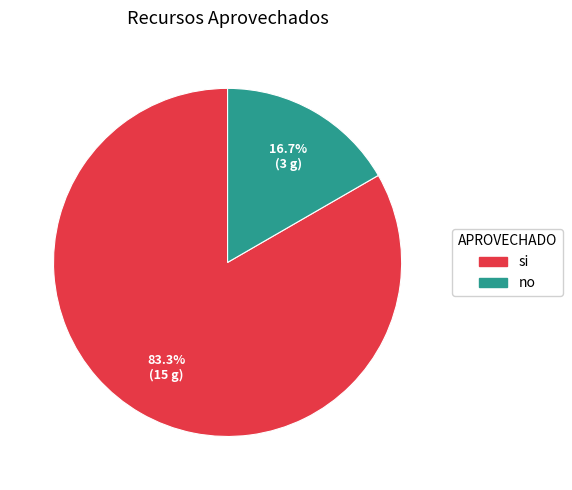

The no slice represents 17% of the pie. True or false?

True